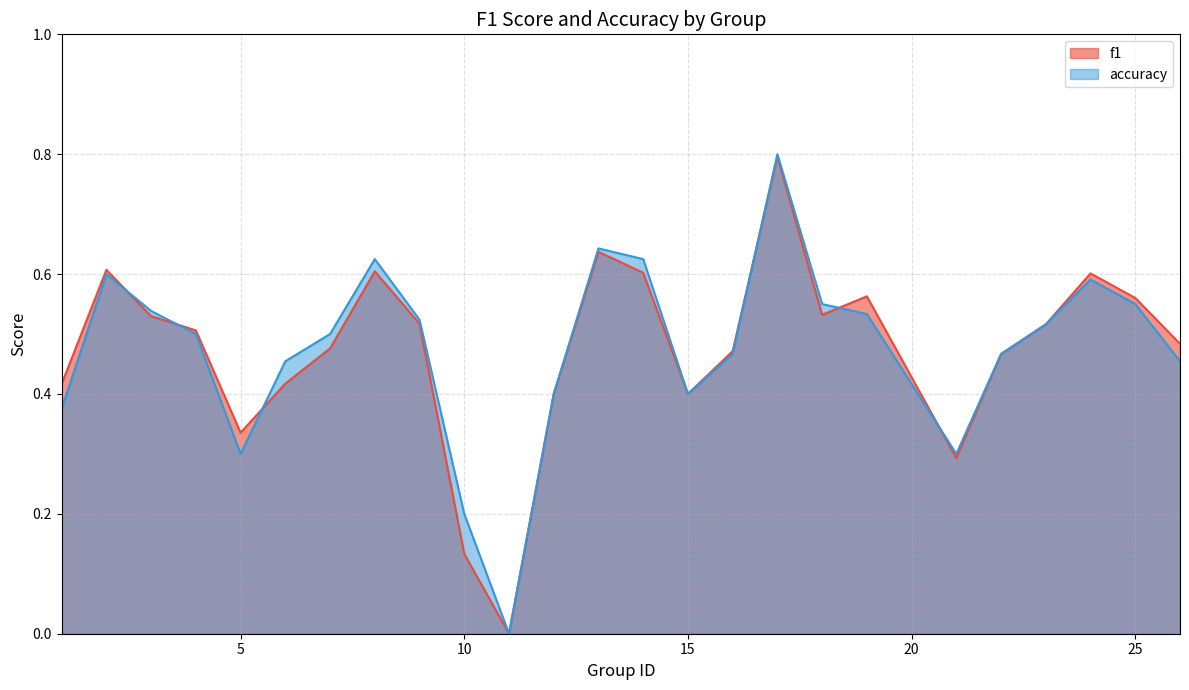

At which category does accuracy reach its first local valley?

5